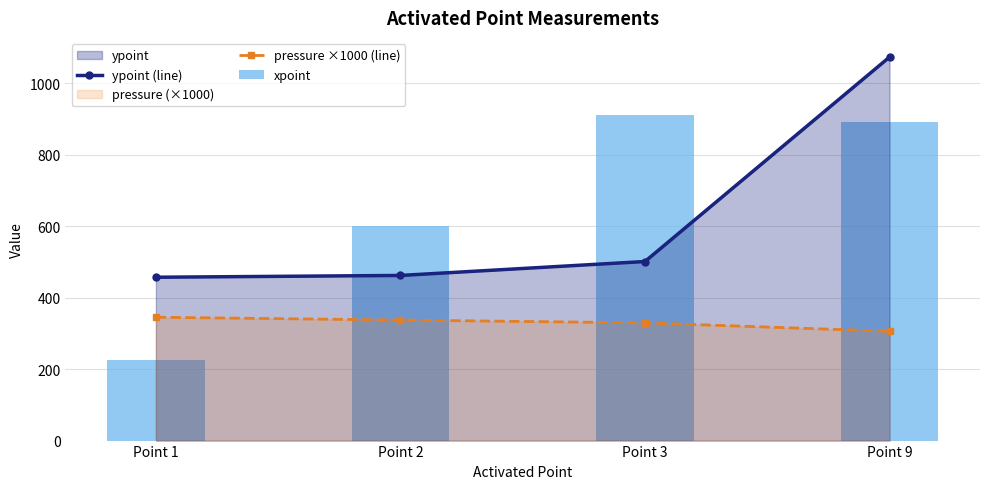

What is the difference between the highest and lowest values at Point 3?

582.6